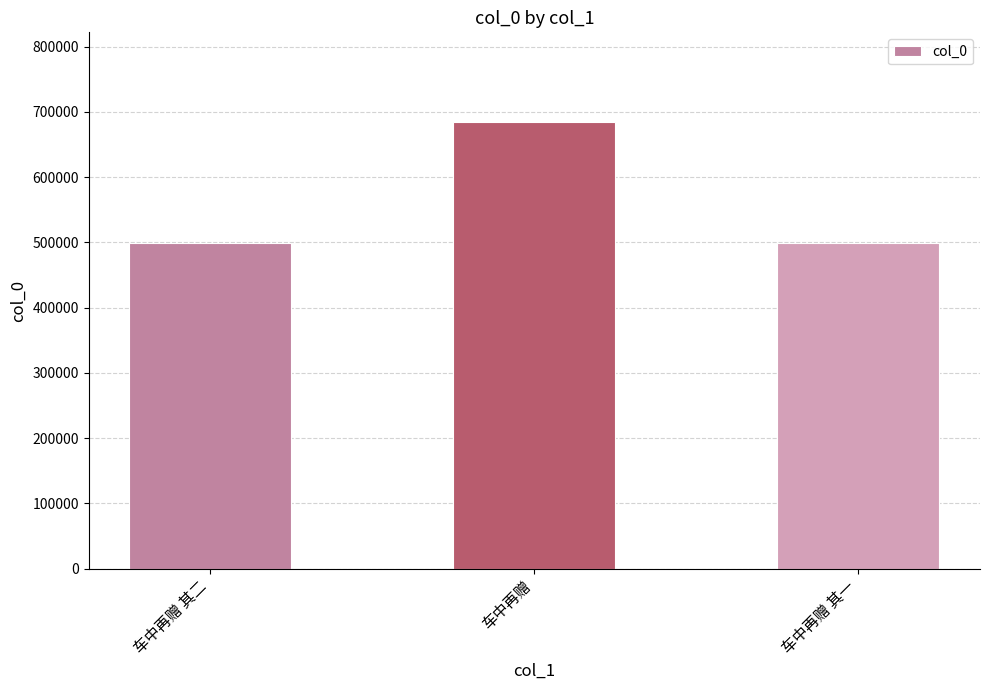

How many bars are there in total?

3